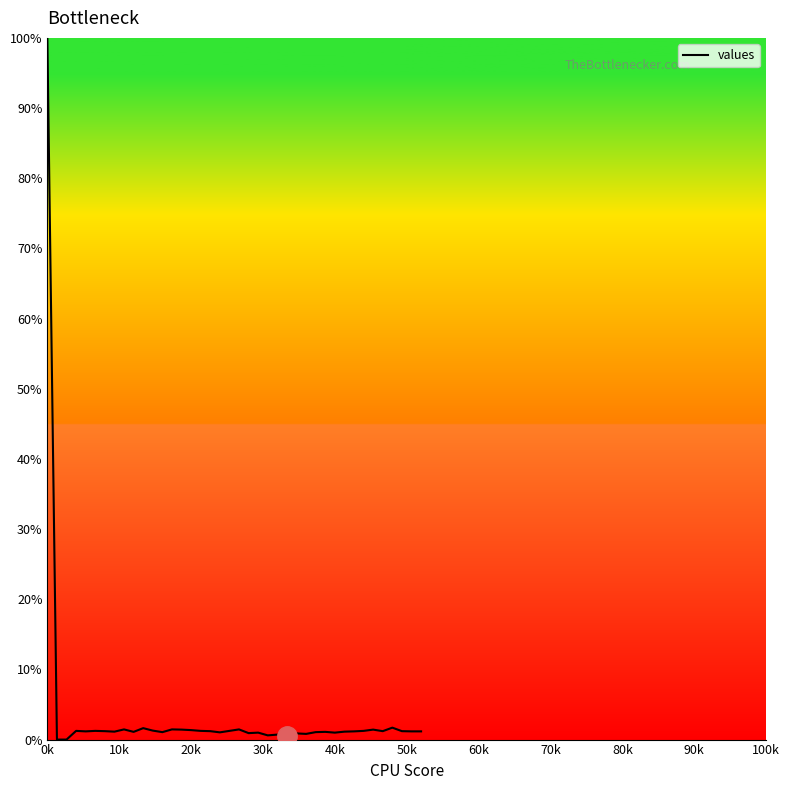

What is the difference between the maximum and minimum values?

100.0